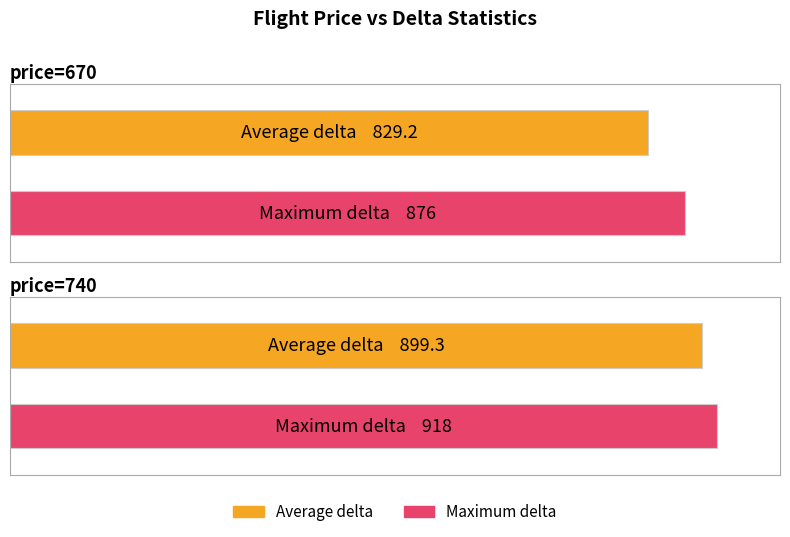

What is the value of the Maximum delta bar at the 2nd from the left?

918